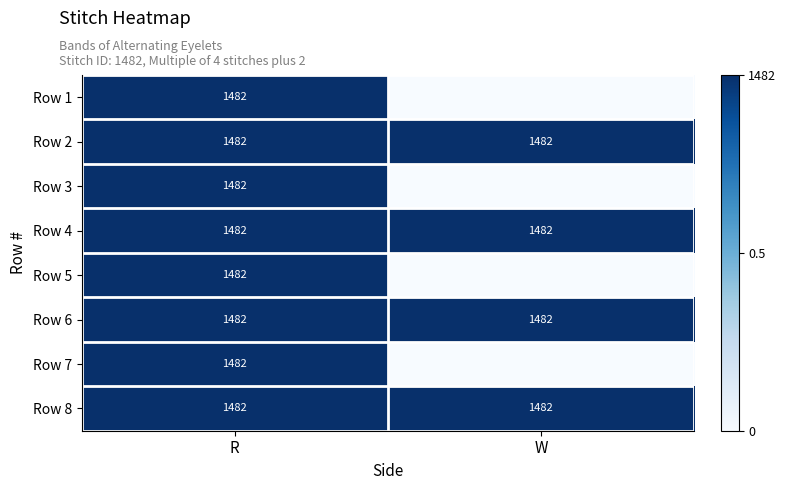

Is it true that Row 3 equals 2069 at R?

False